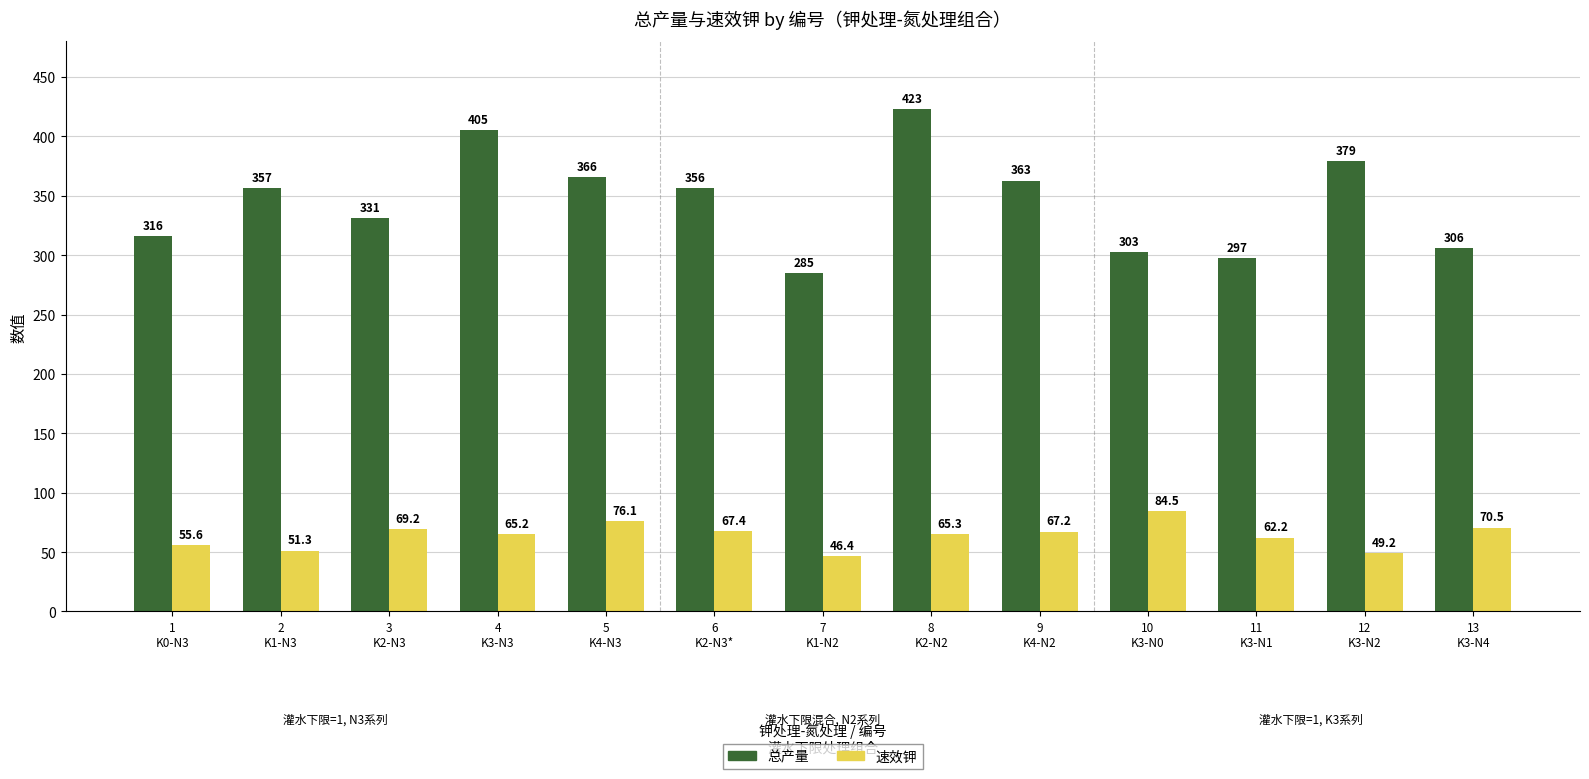

Rank the series by their maximum value, from lowest to highest.

速效钾, 总产量